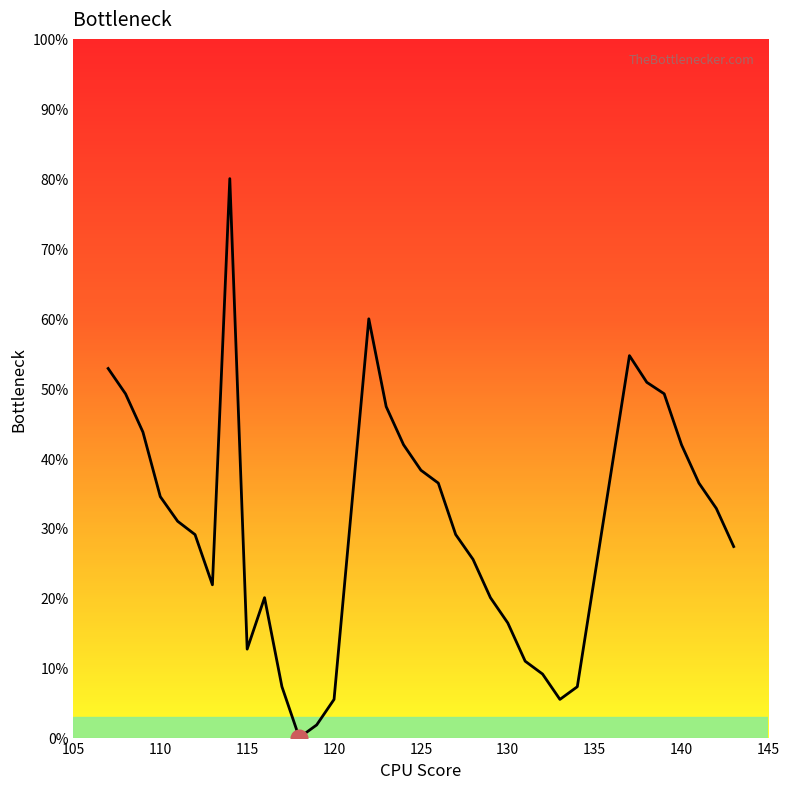

What is the difference between the maximum and minimum values?

80.0